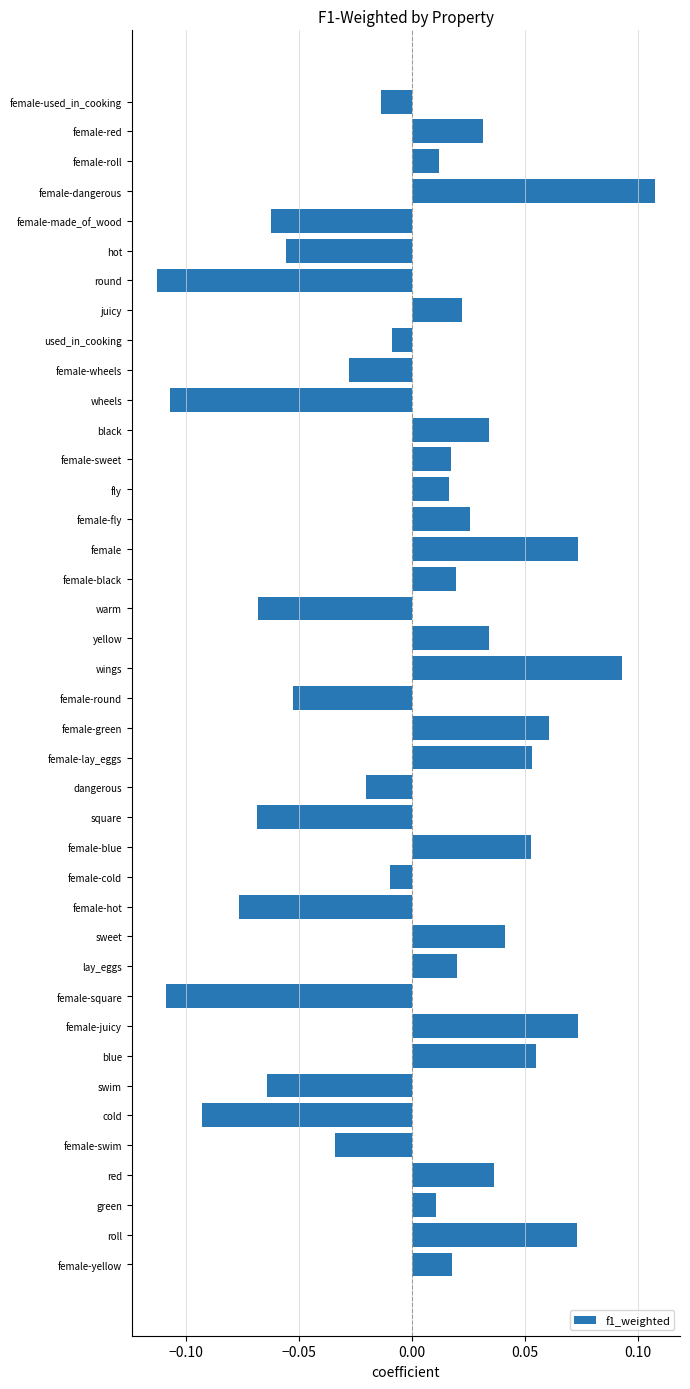

What position from the bottom is female-green?

19